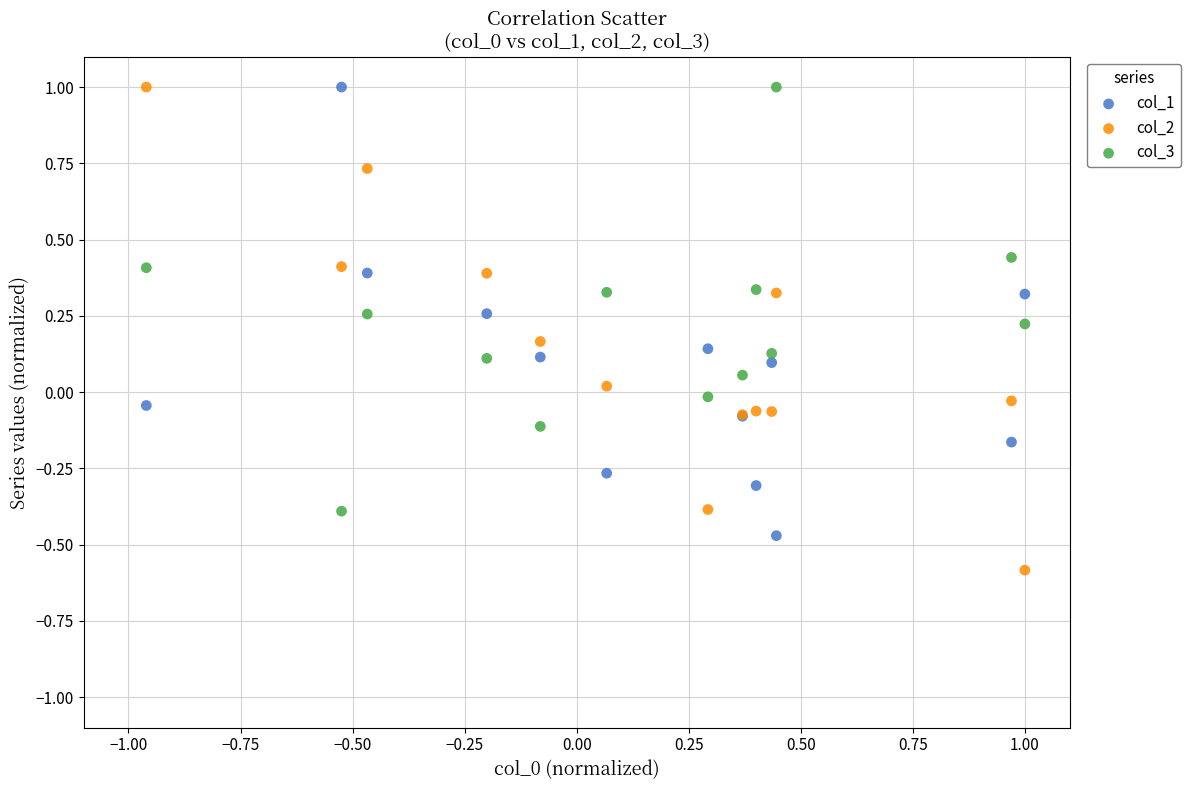

Which series contains the lowest Y value?

col_2